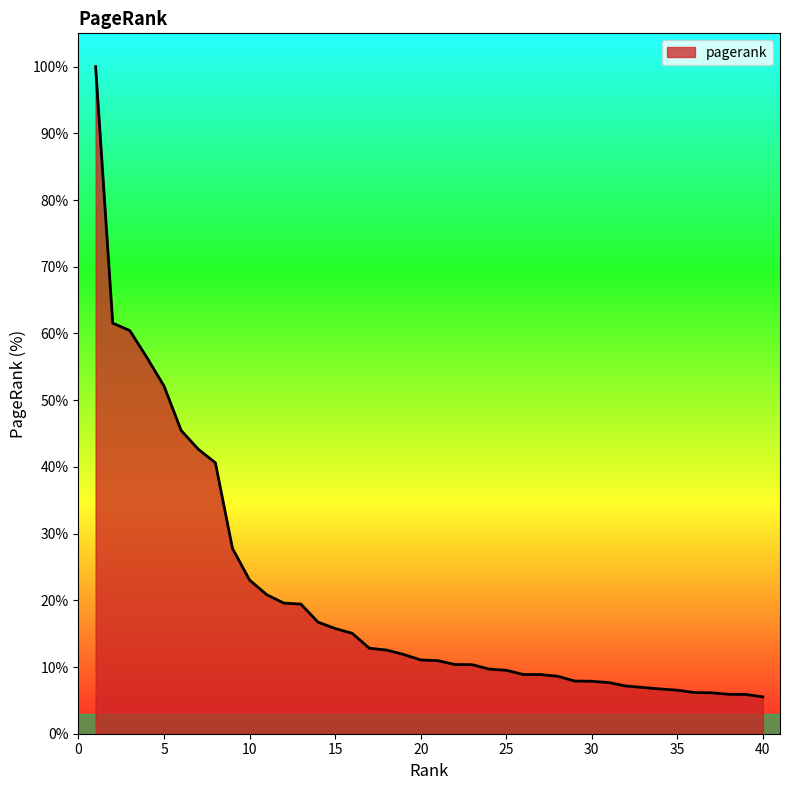

What is the greatest value displayed?

100.0